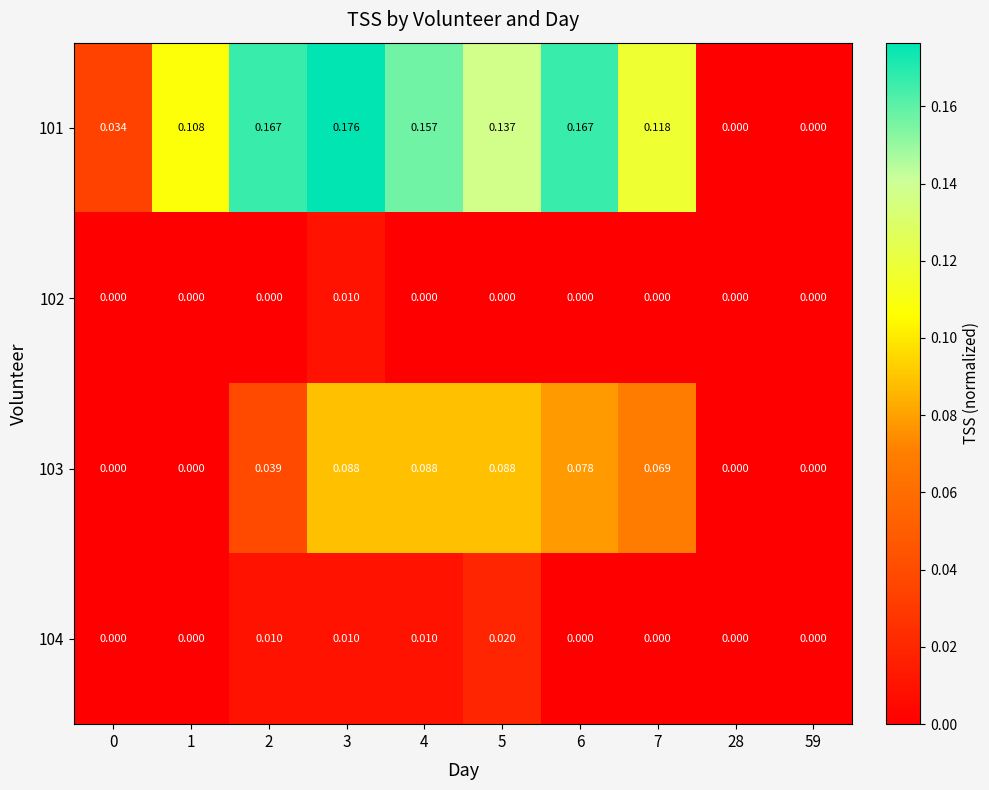

Is the value of 103 at 6 greater than the value of 104 at 7?

Yes